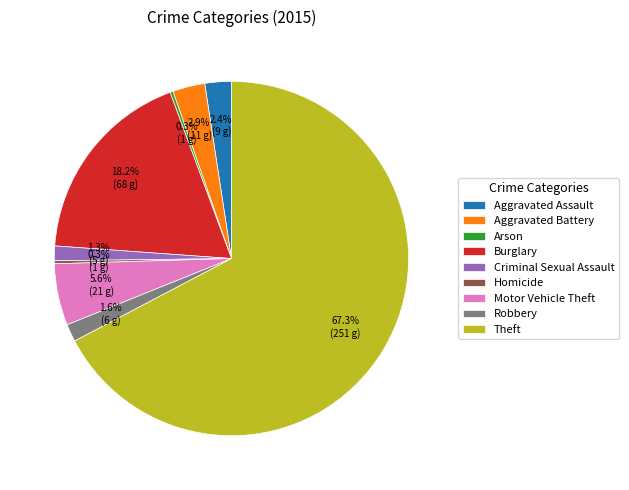

Combined, do Aggravated Battery and Theft account for over 50%?

Yes